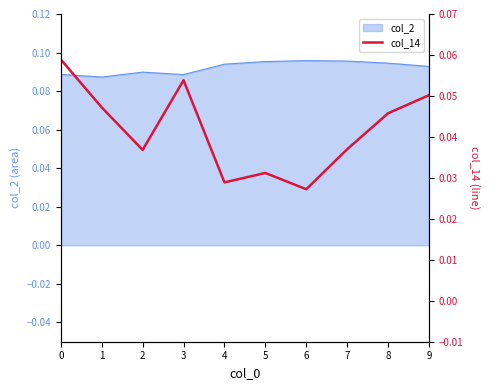

Is it true that the value at 0 is 0.1?

True